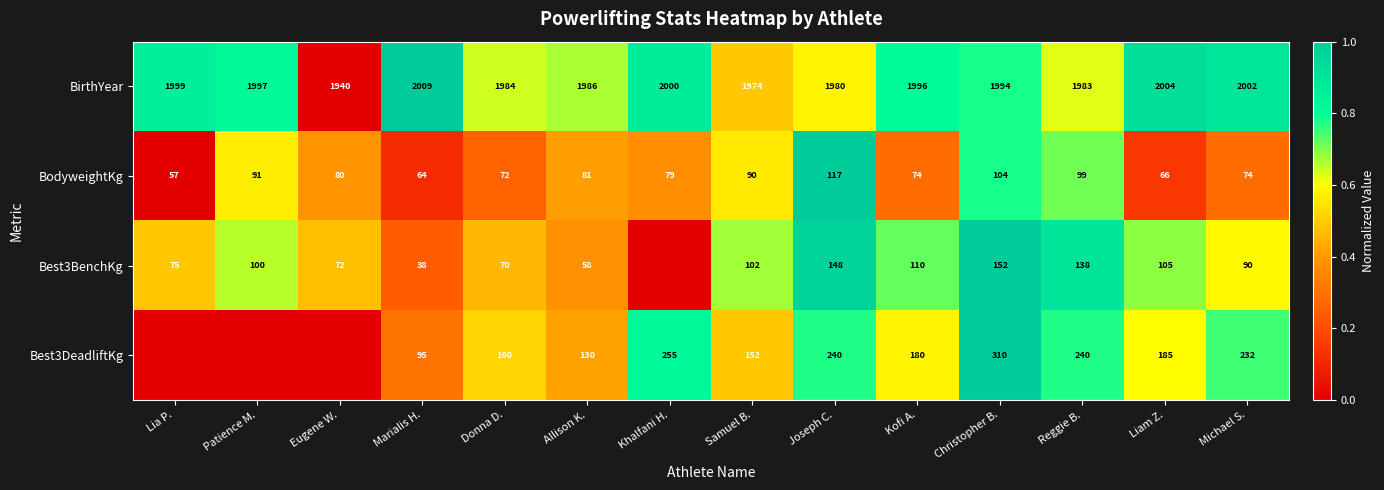

The Best3BenchKg series shows 195 at Joseph C.. True or false?

False